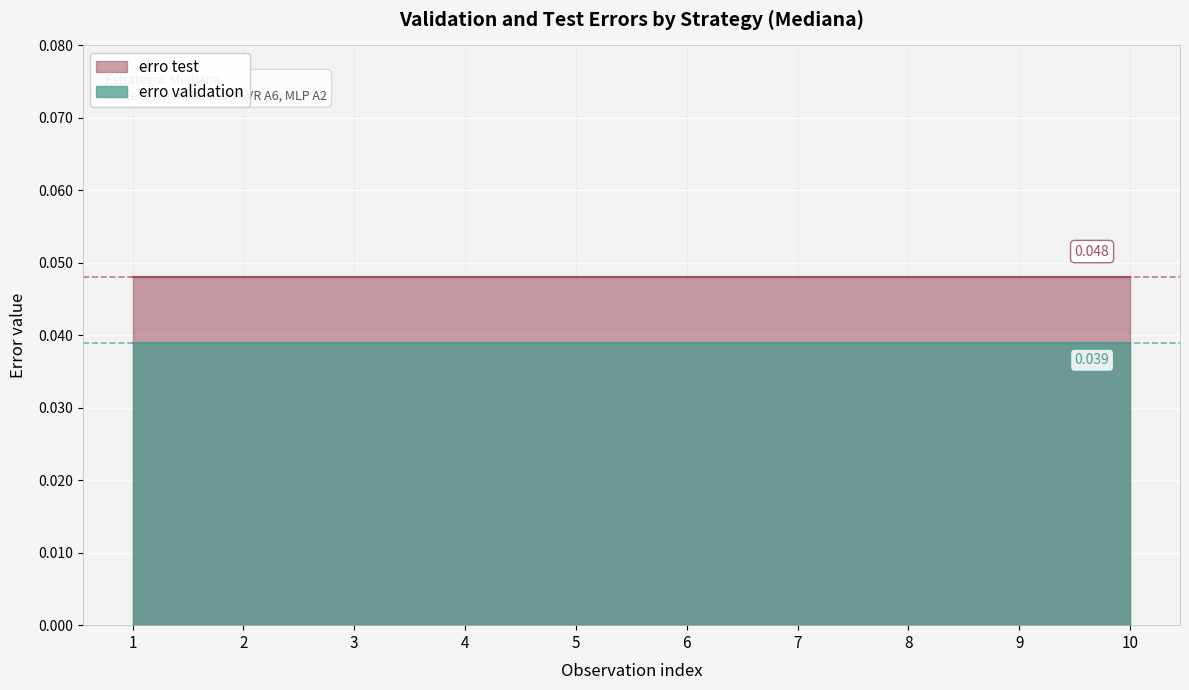

True or false: erro validation has more than 0 points higher than both neighbors.

False